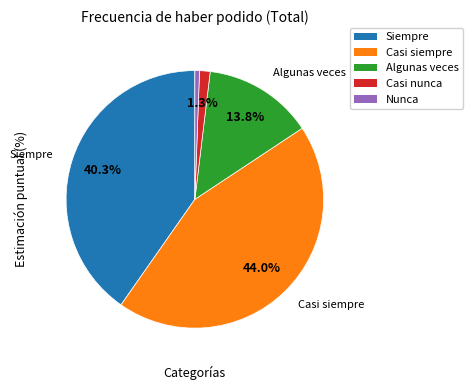

Which category has the smallest portion of the pie?

Nunca